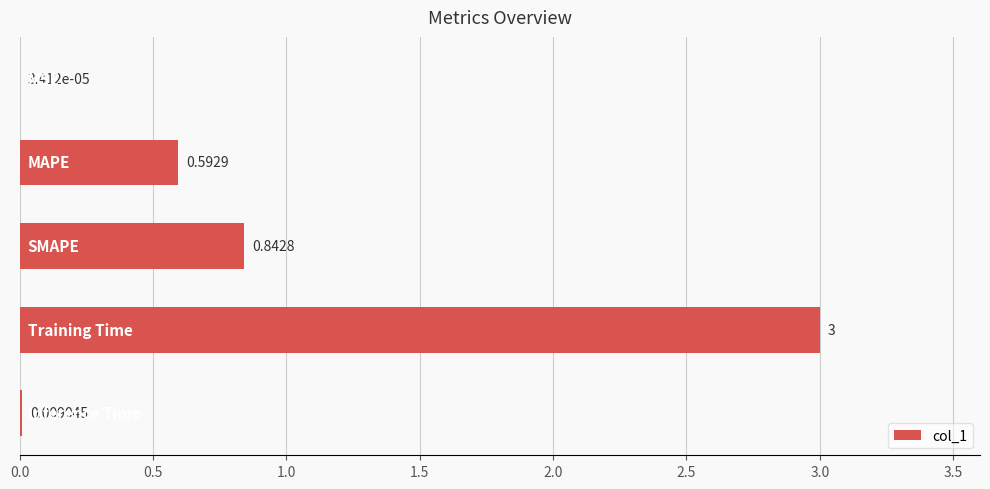

What is the sum of all values?

4.4